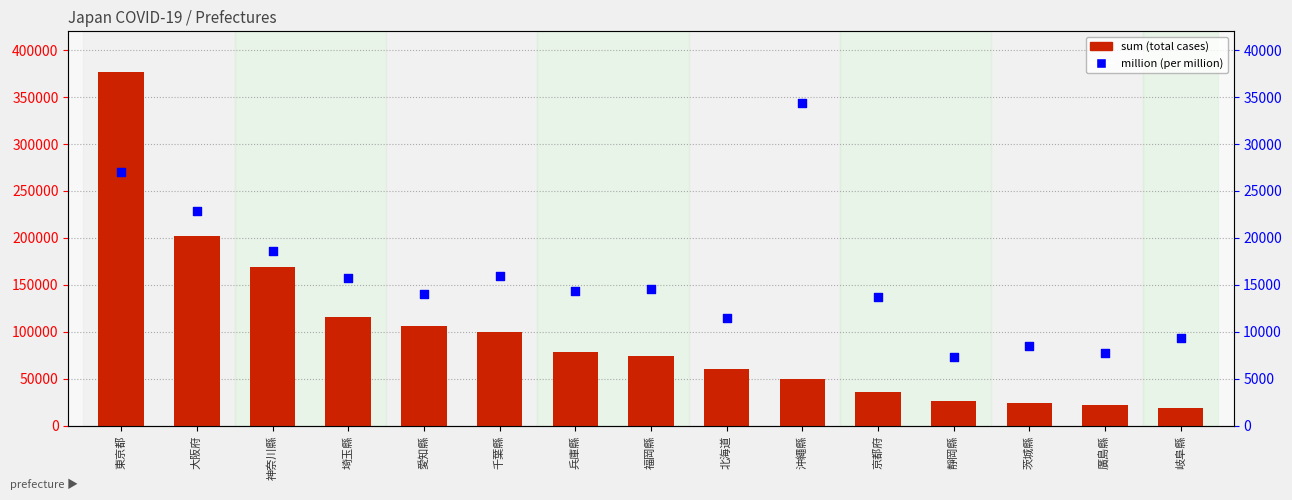

What are all the series names shown in the legend?

sum (total cases), million (per million)